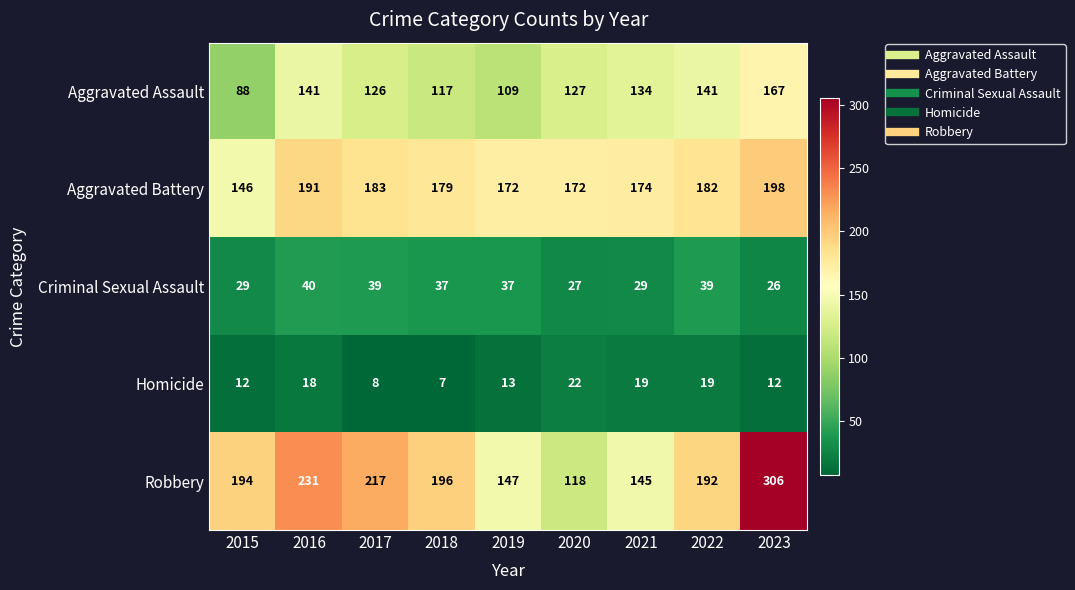

The value of Homicide at 2016 is 27. True or false?

False